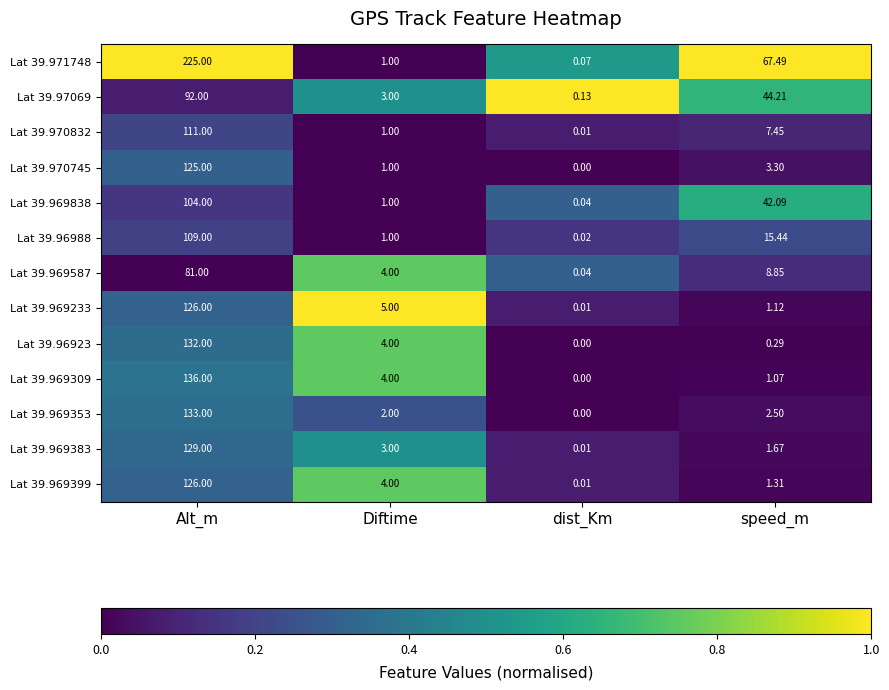

Which series changed the most between Diftime and speed_m?

Lat 39.971748